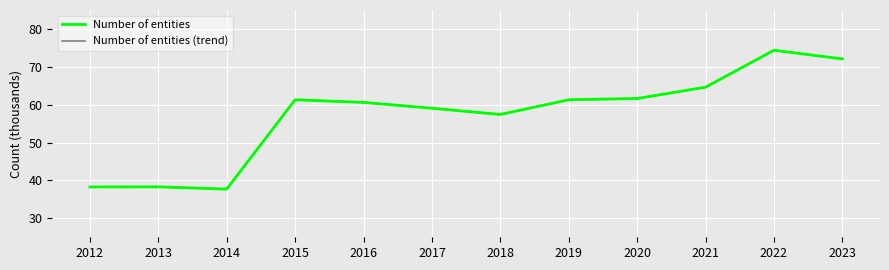

How many interior local valleys does the Number of entities (trend) series have?

2